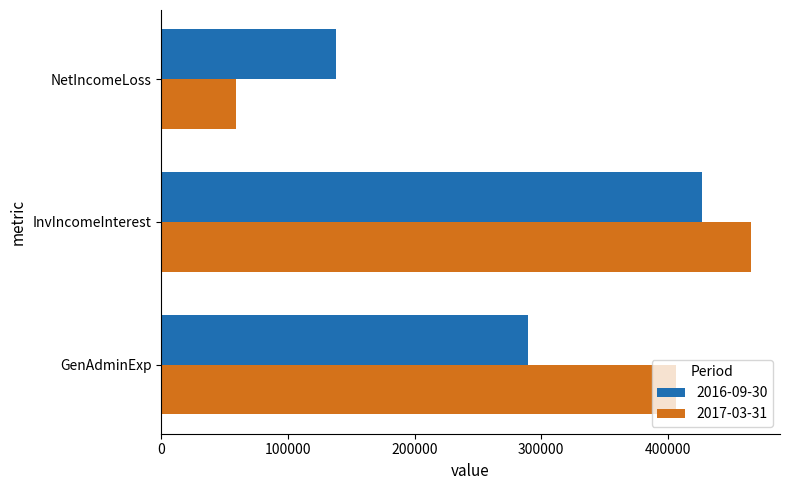

Which category has the highest value across all series?

InvIncomeInterest